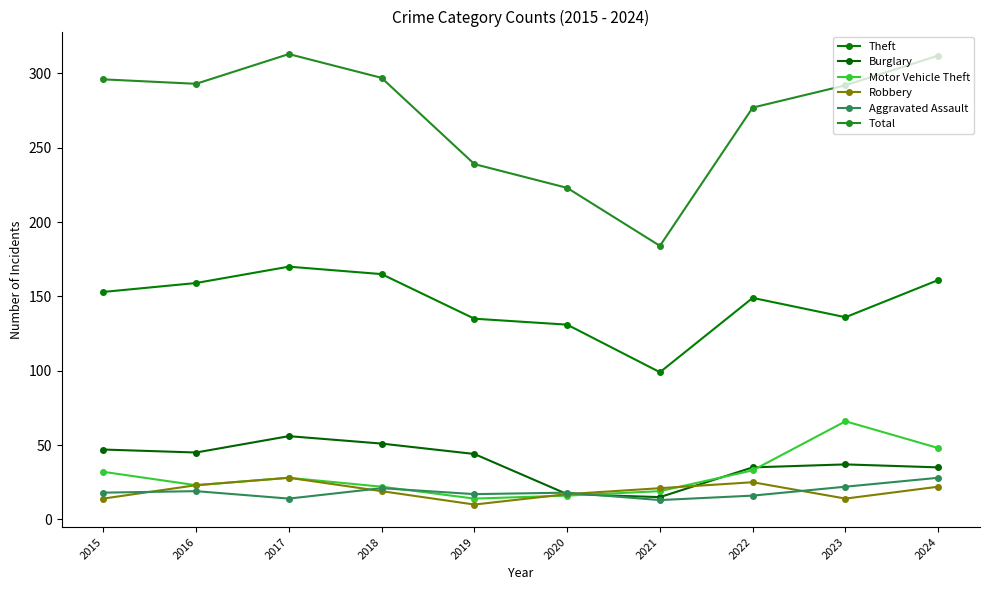

Rank the categories by Total value from lowest to highest.

2021, 2020, 2019, 2022, 2023, 2016, 2015, 2018, 2024, 2017